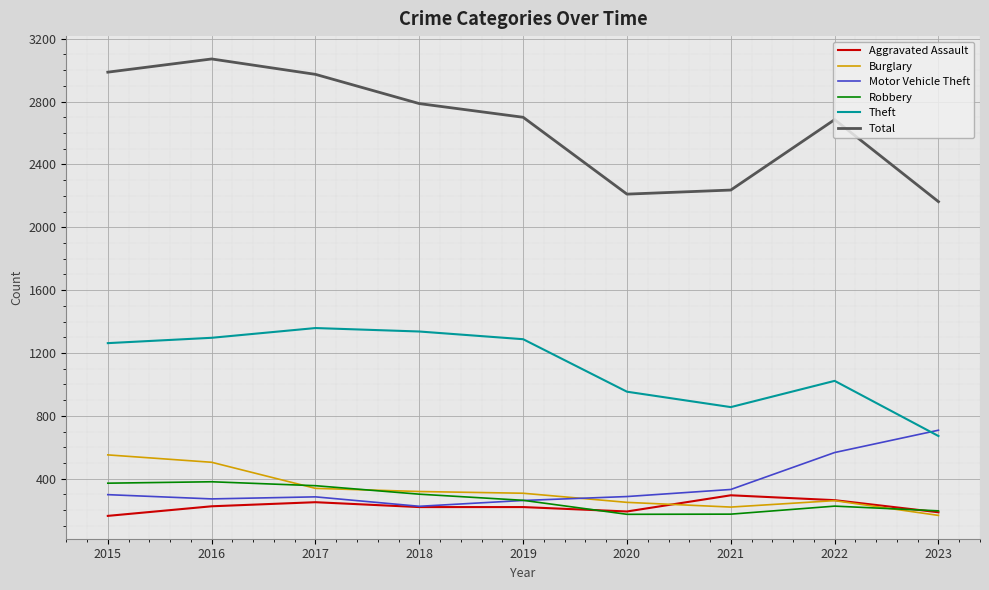

Rank the series by their maximum value, from highest to lowest.

Total, Theft, Motor Vehicle Theft, Burglary, Robbery, Aggravated Assault